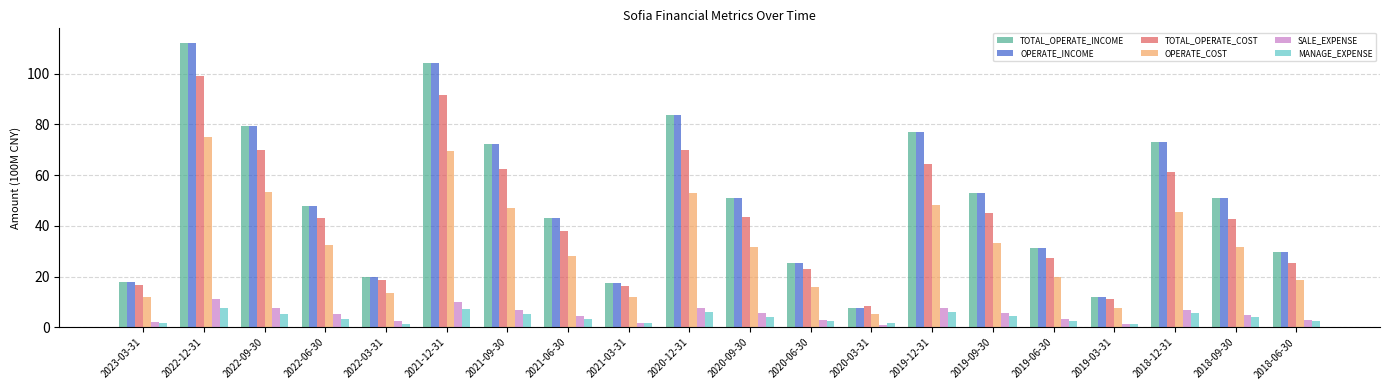

The MANAGE_EXPENSE series shows 2.5 at 2018-06-30. True or false?

True